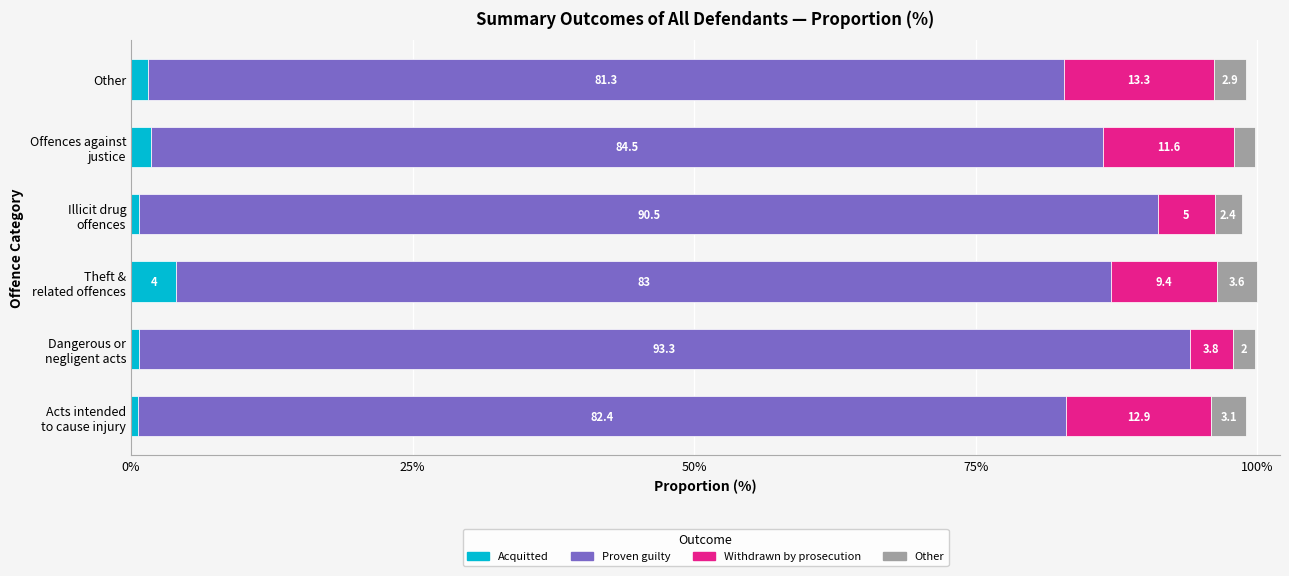

What is the lowest value of the Acquitted series?

0.6